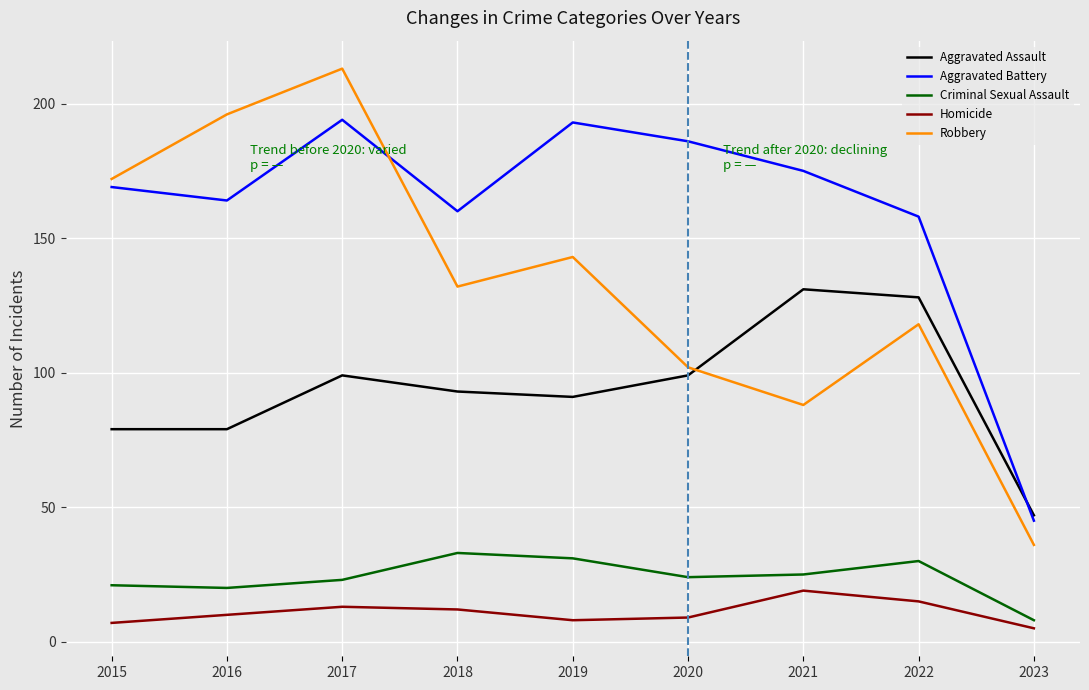

What is the minimum value for Homicide?

5